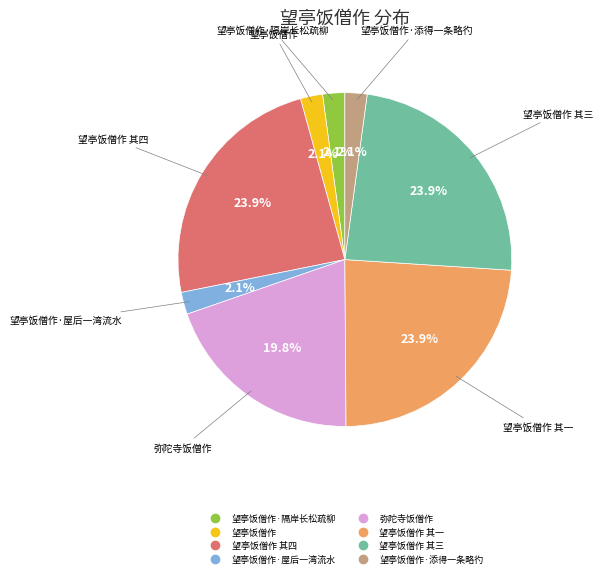

Does any single category account for the majority?

No